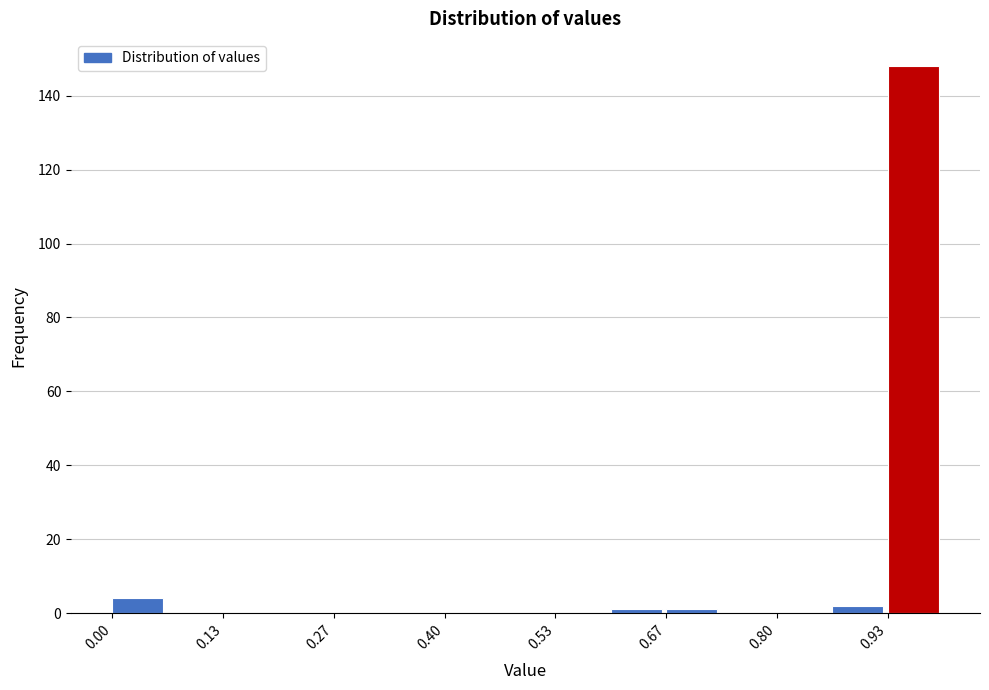

Around what value on the x-axis is the tallest bar? Give the approximate position of its centre, as read against the axis.

0.96